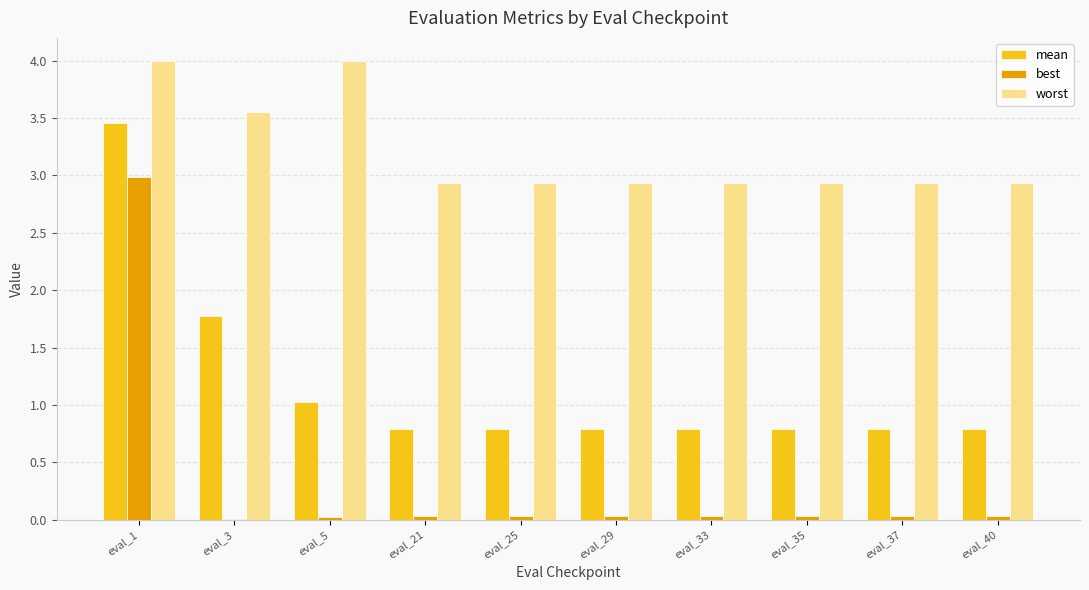

How many groups of bars are there?

10